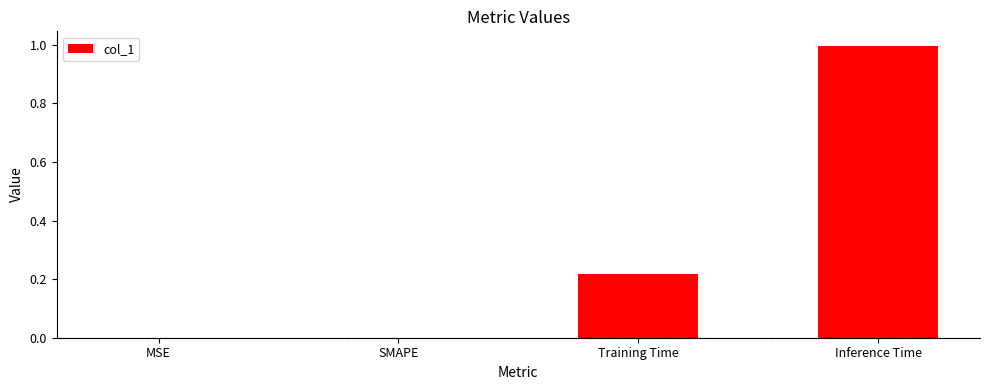

What is the maximum value shown in the chart?

1.0